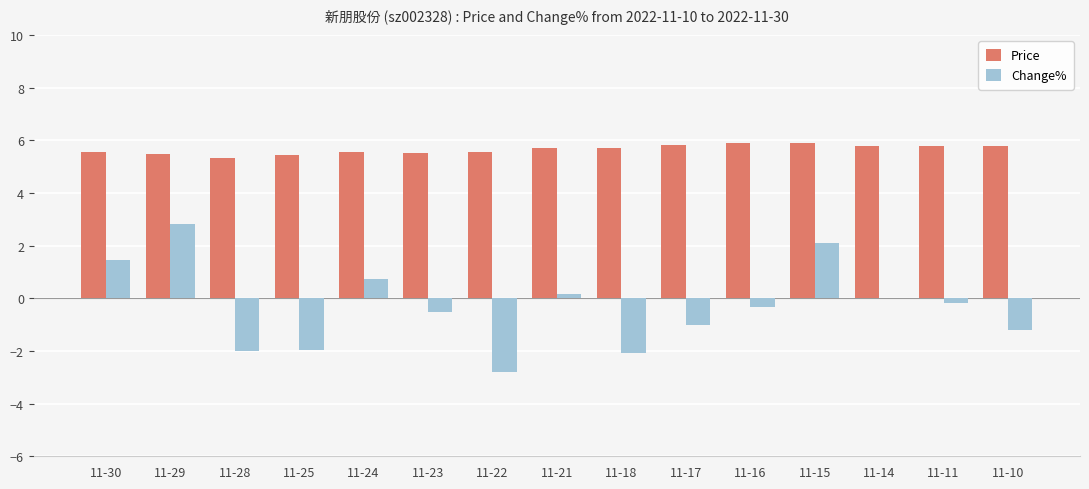

Is it true that Price equals 5.9 at 11-15?

True